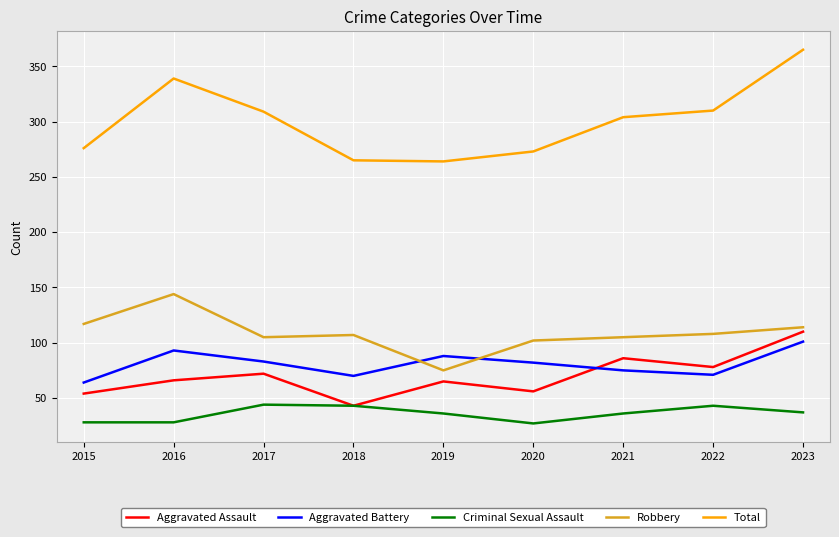

Which series has the largest range (max minus min)?

Total